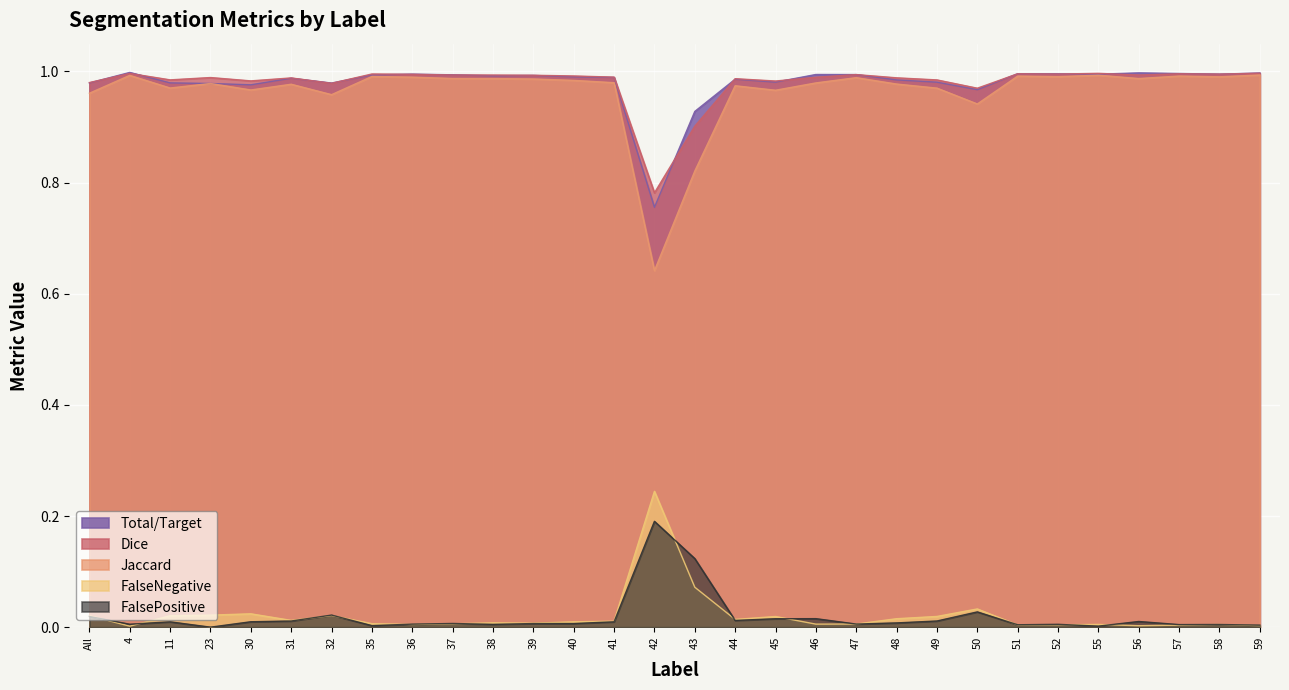

Is it true that FalsePositive equals 0.0 at 47?

False